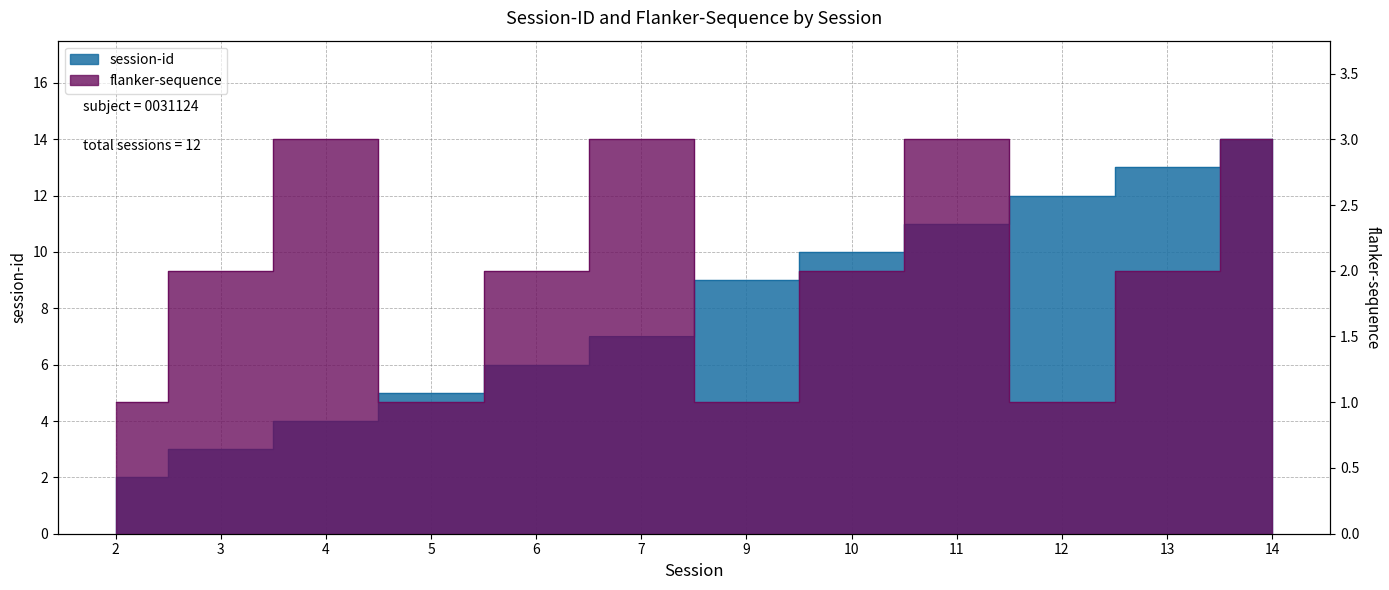

What is the value of the session-id point at the 6th from the left?

7